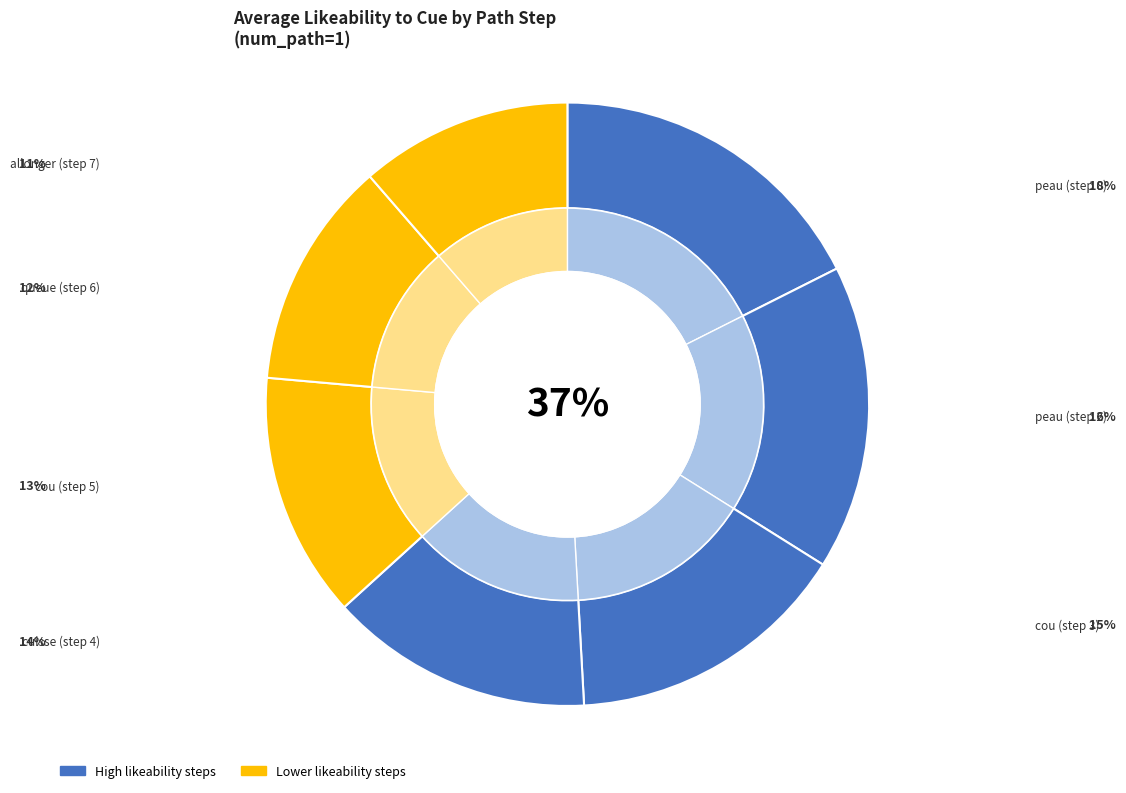

How many segments does this pie chart have?

7